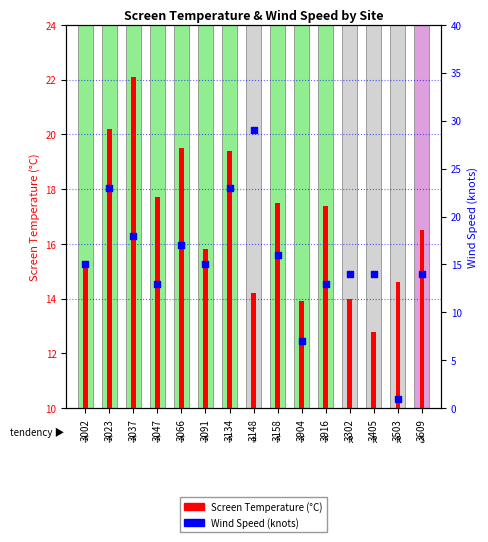

What is the change in value from 3148 to 3904?

-22